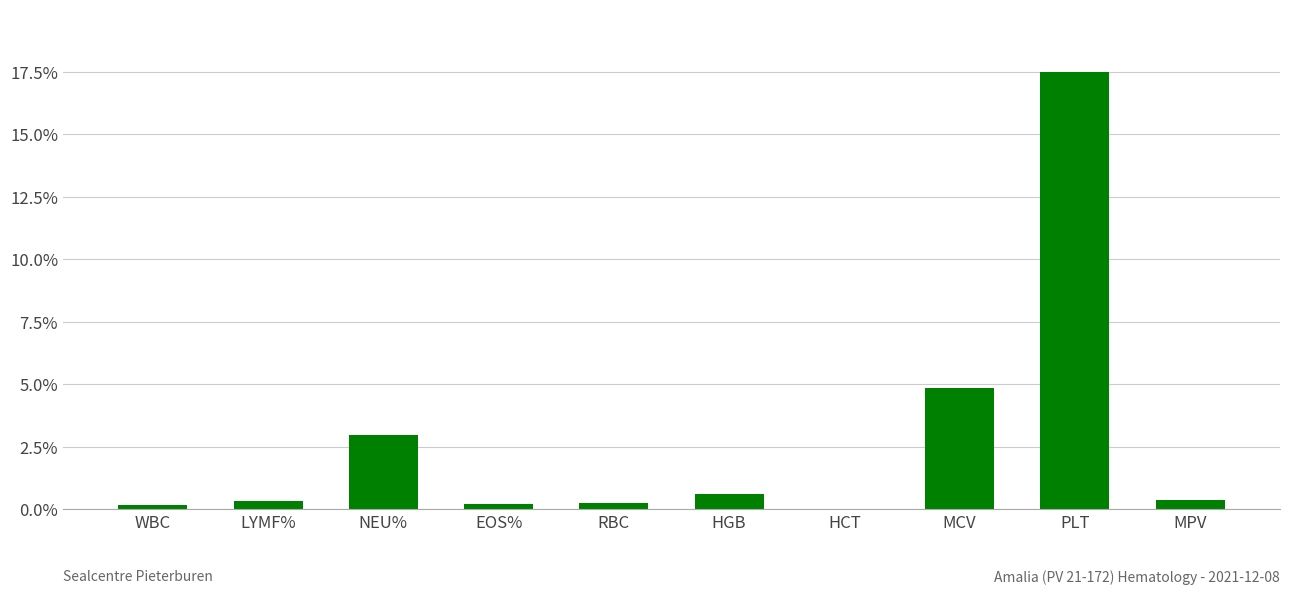

Between MCV and PLT, which is larger?

PLT